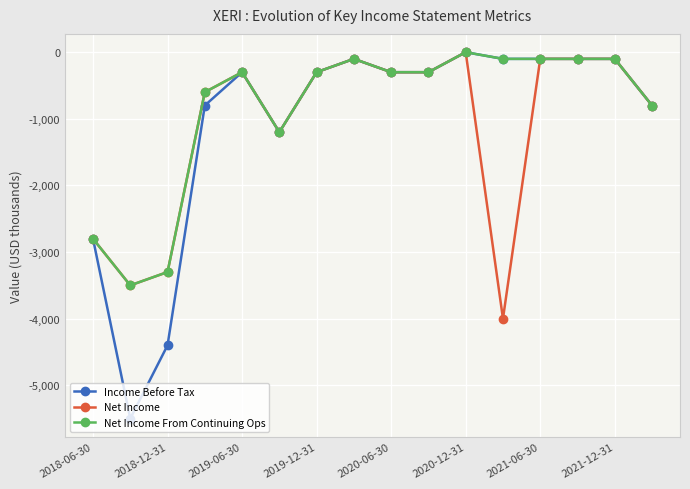

Does the chart have visible grid lines?

Yes